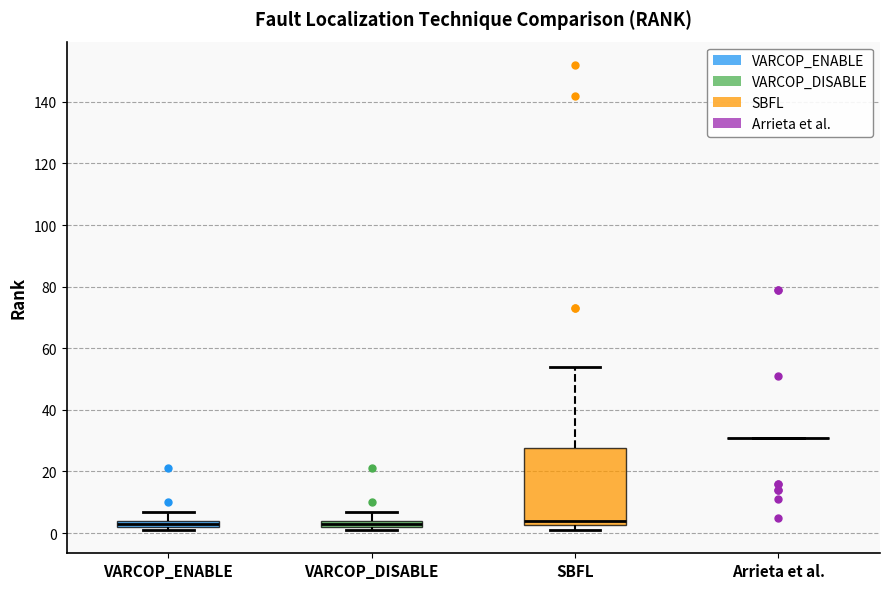

Where is the upper edge of the box for VARCOP_ENABLE on the y-axis? The values are not printed on the chart, so give them approximately, as read against the axis.

4